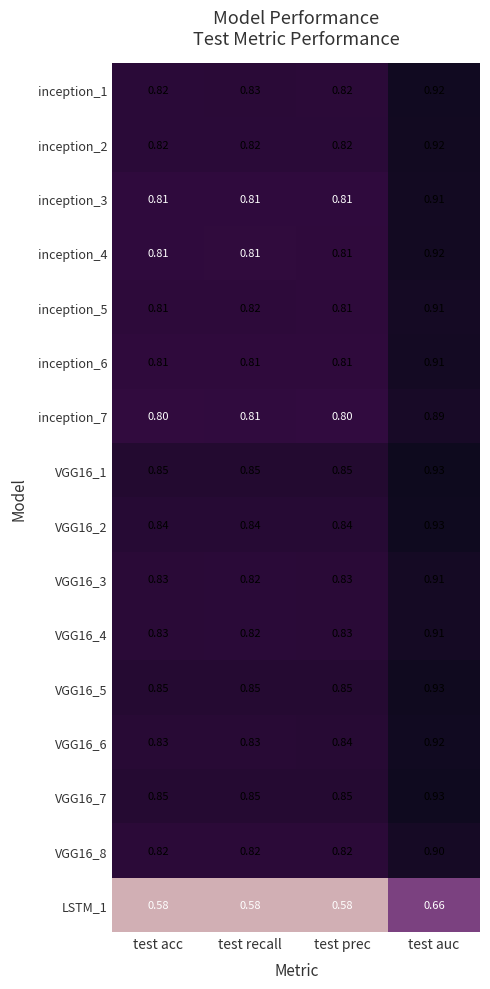

Is the value of inception_7 at test auc greater than the value of VGG16_3 at test prec?

Yes